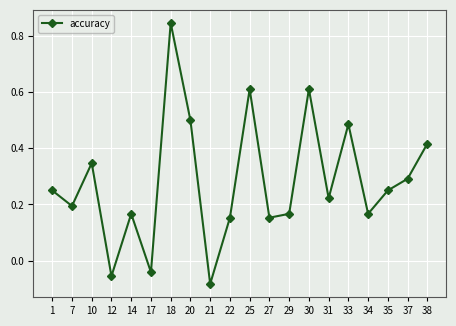

What is the difference between the maximum and second lowest values?

0.9